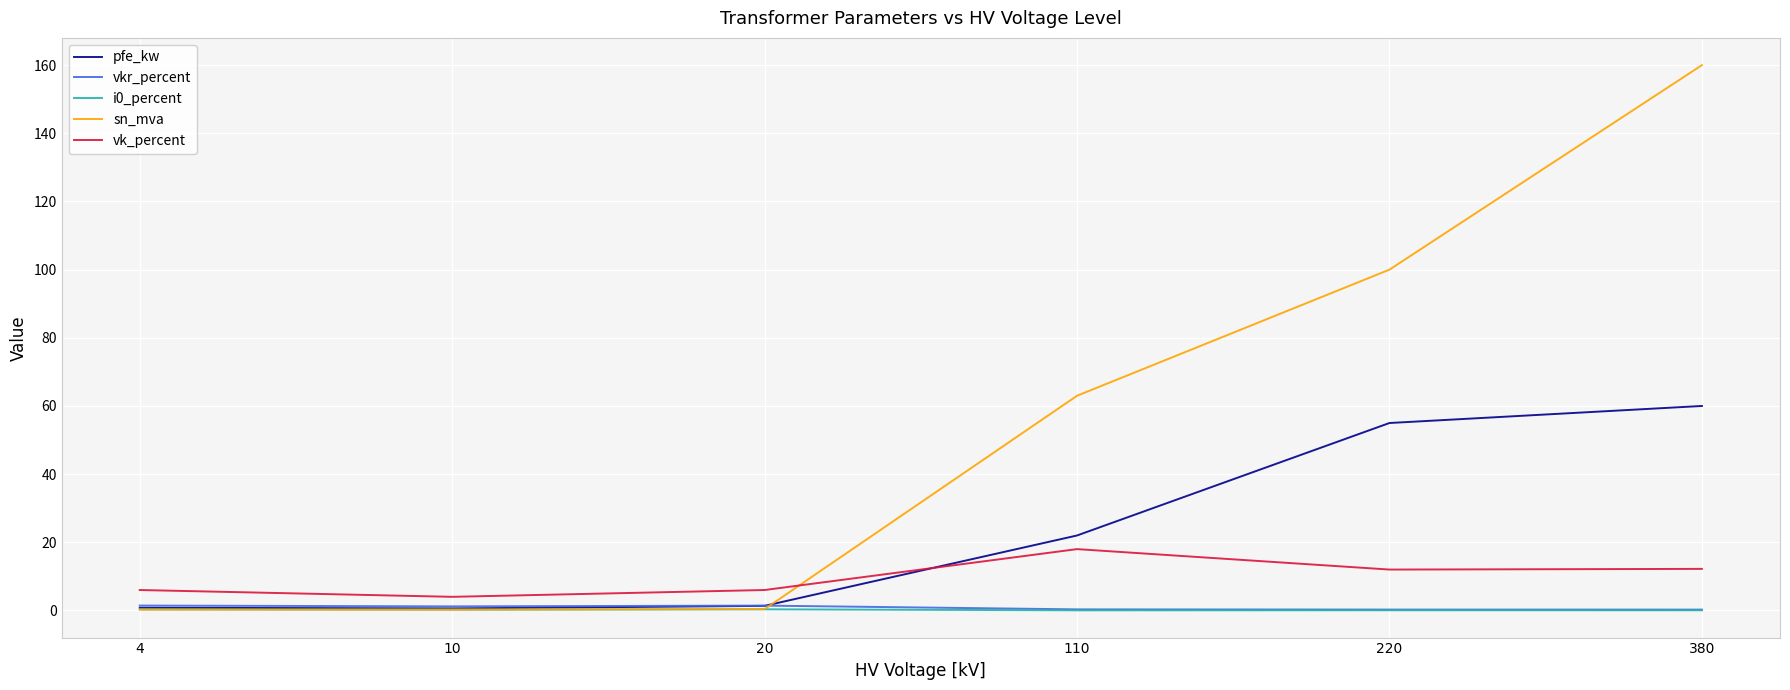

How many times do pfe_kw and sn_mva cross each other?

1